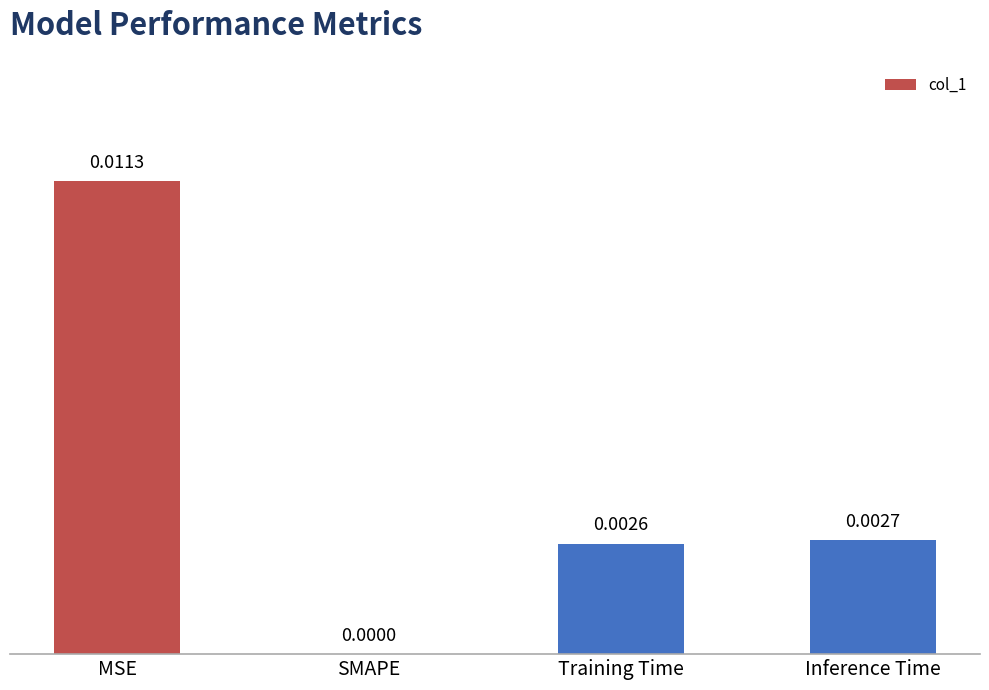

How many values are above zero?

3